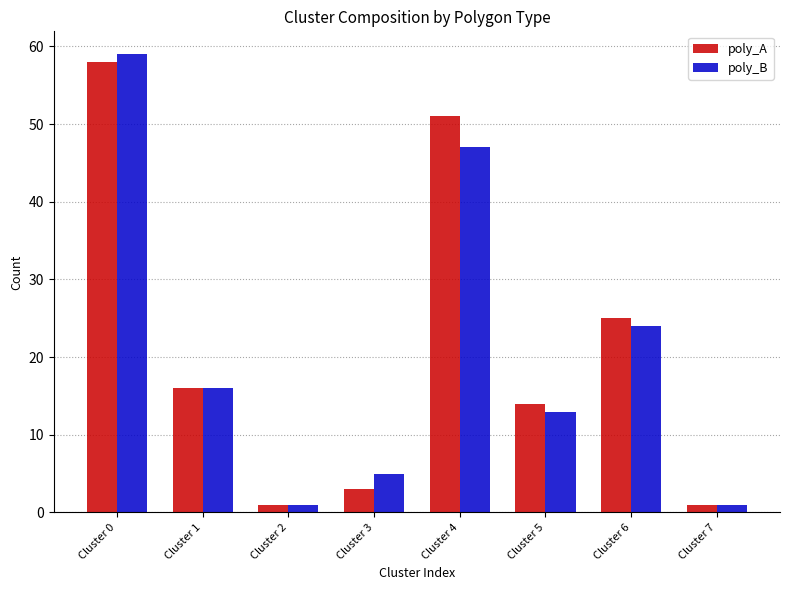

How many groups of bars are there?

8